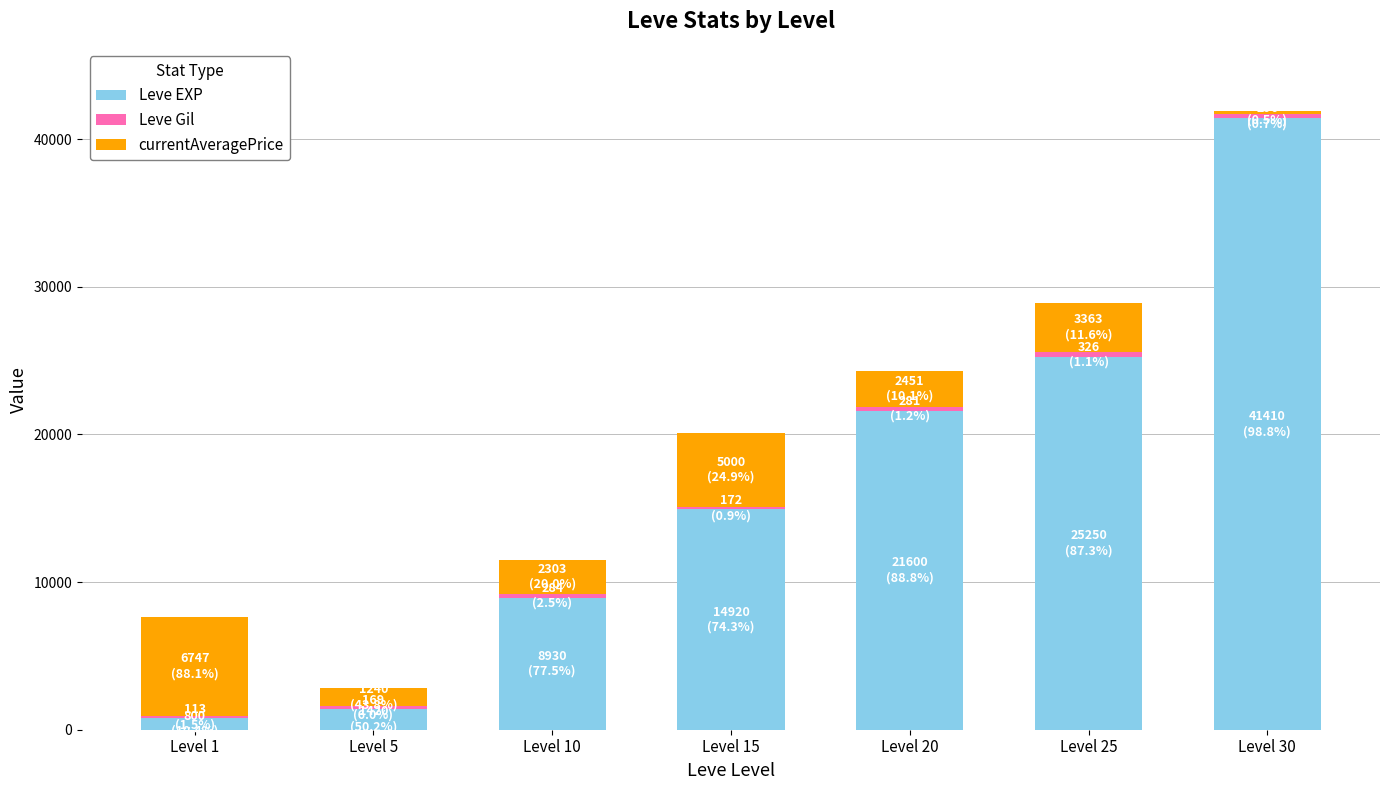

Are the bars grouped side by side (vs. stacked)?

No